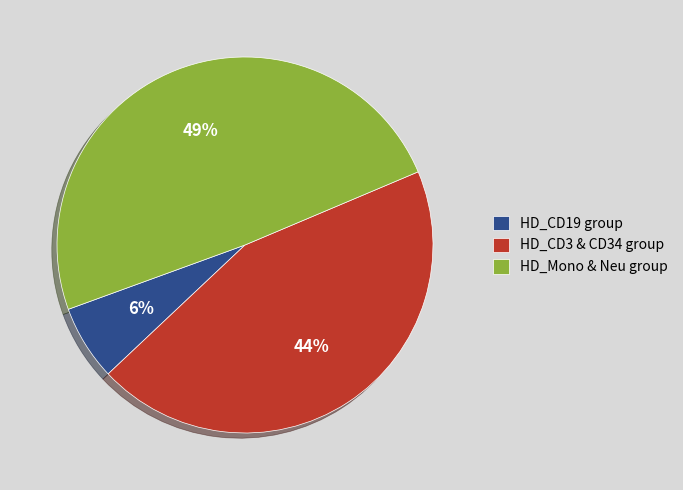

Which slice is the smallest?

HD_CD19 group